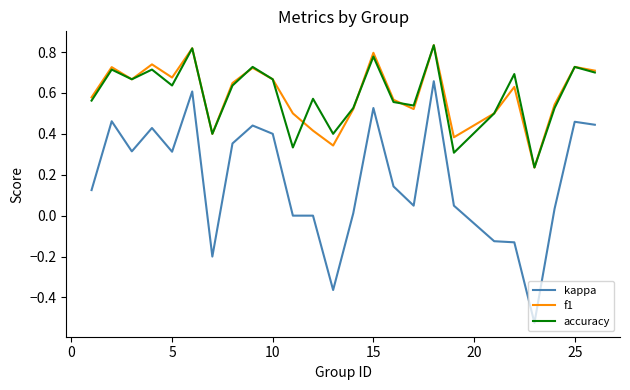

True or false: kappa and accuracy intersect in this chart.

False